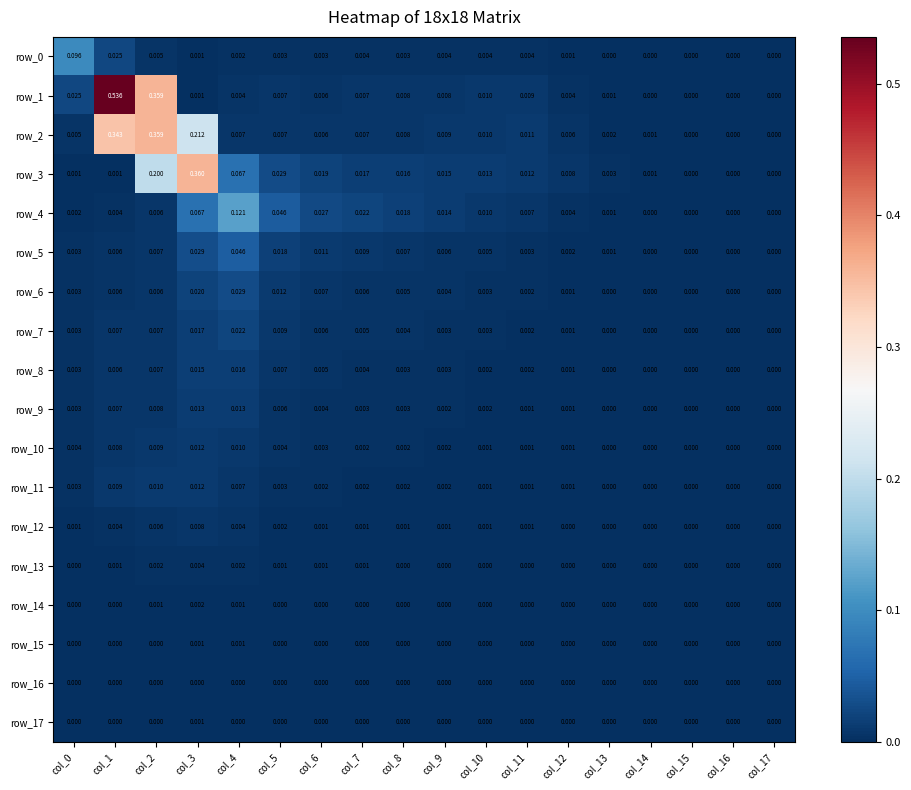

Is the value of row_13 at col_12 greater than the value of row_0 at col_7?

No